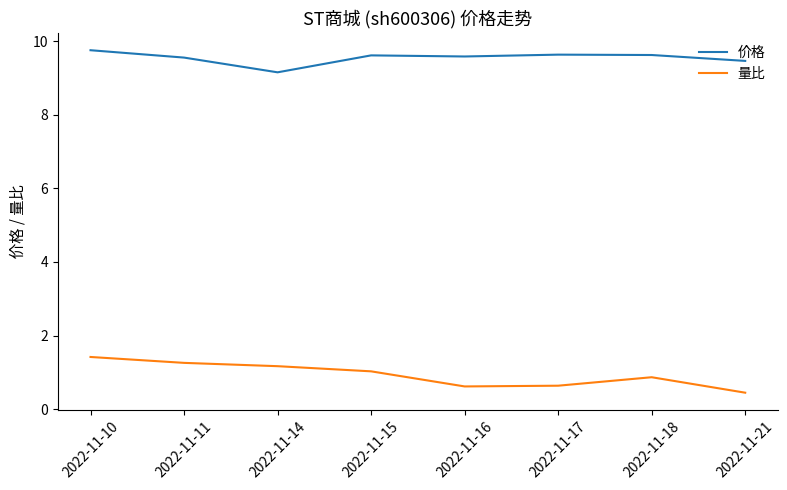

Between 2022-11-10 and 2022-11-15, which series saw the biggest shift?

量比